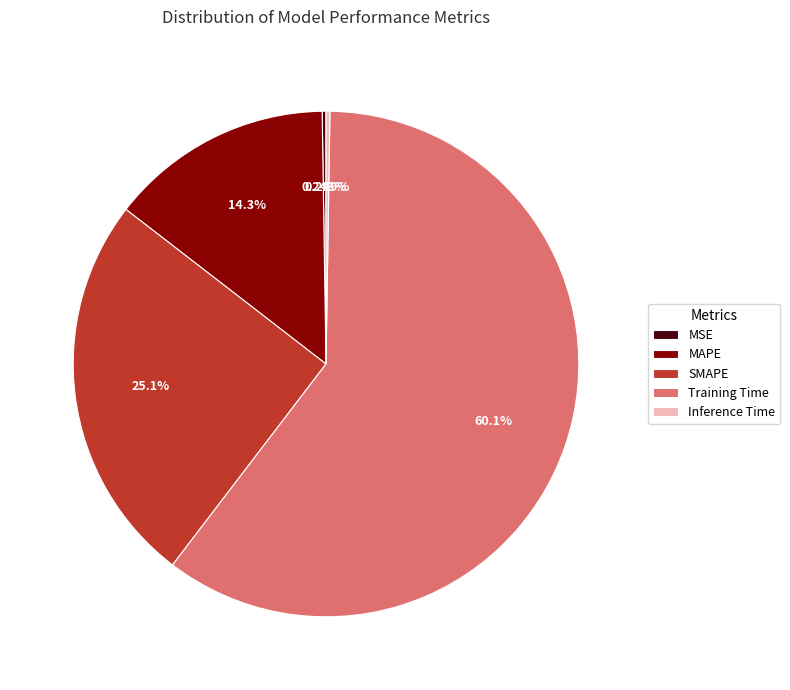

Do MAPE and Training Time together represent more than half of the pie?

Yes